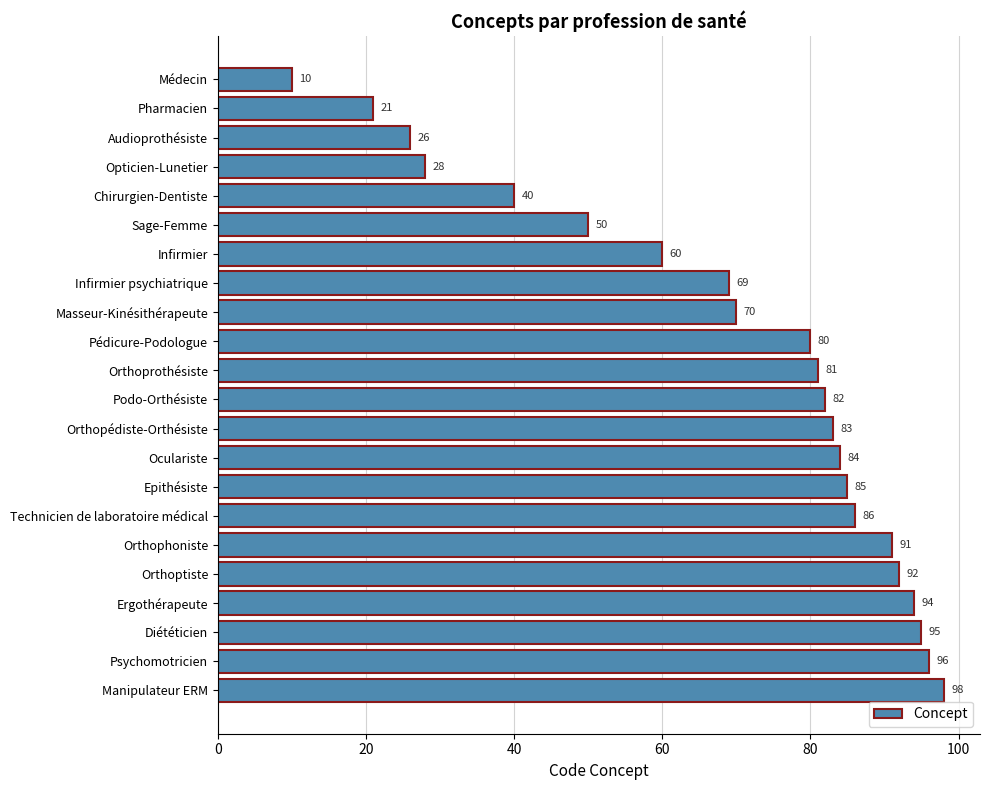

Reading bottom to top, transcribe all the data shown in this chart.

Manipulateur ERM=98	Psychomotricien=96	Diététicien=95	Ergothérapeute=94	Orthoptiste=92	Orthophoniste=91	Technicien de laboratoire médical=86	Epithésiste=85	Oculariste=84	Orthopédiste-Orthésiste=83	Podo-Orthésiste=82	Orthoprothésiste=81	Pédicure-Podologue=80	Masseur-Kinésithérapeute=70	Infirmier psychiatrique=69	Infirmier=60	Sage-Femme=50	Chirurgien-Dentiste=40	Opticien-Lunetier=28	Audioprothésiste=26	Pharmacien=21	Médecin=10